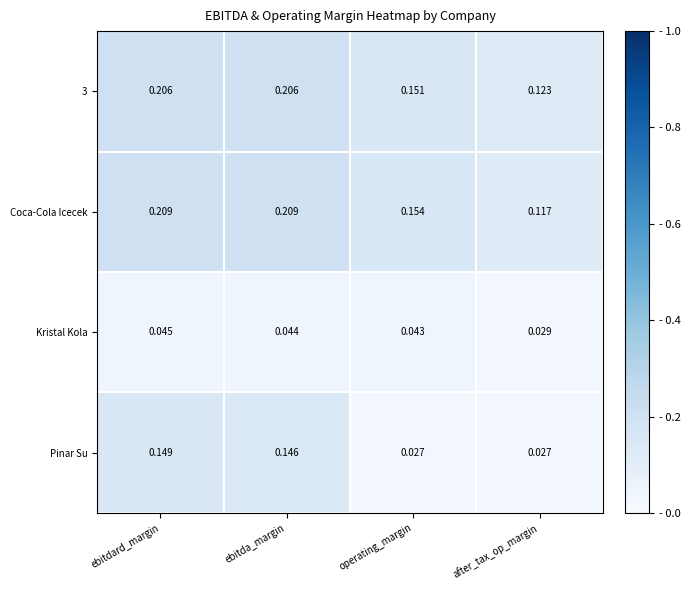

At which category is the sum across all series the highest?

ebitdard_margin